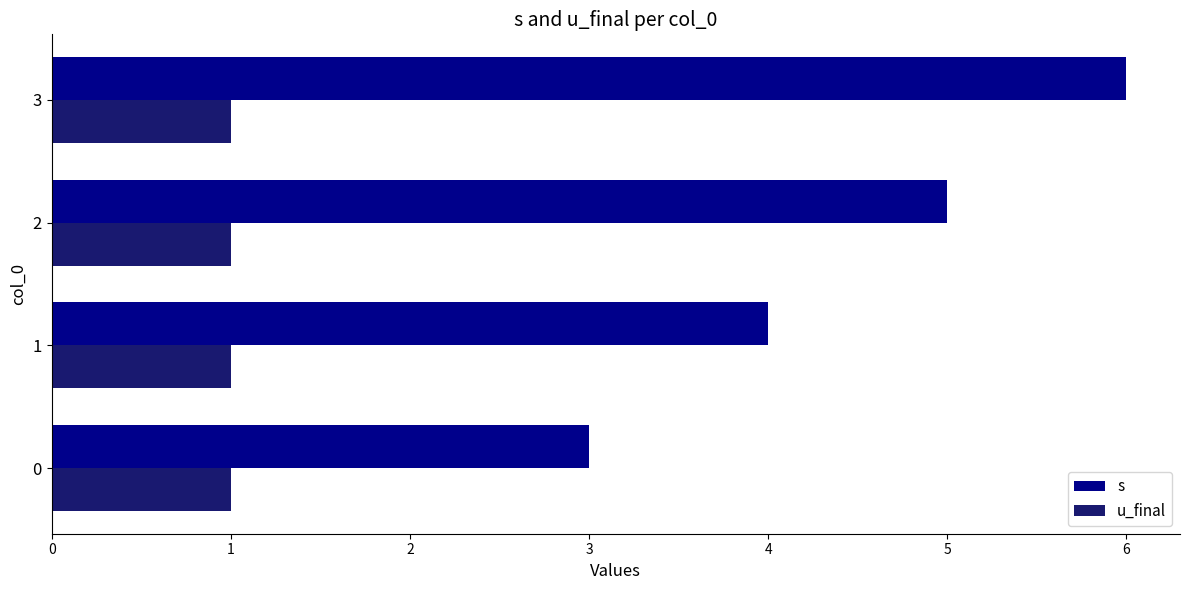

Rank the series by their maximum value, from lowest to highest.

u_final, s